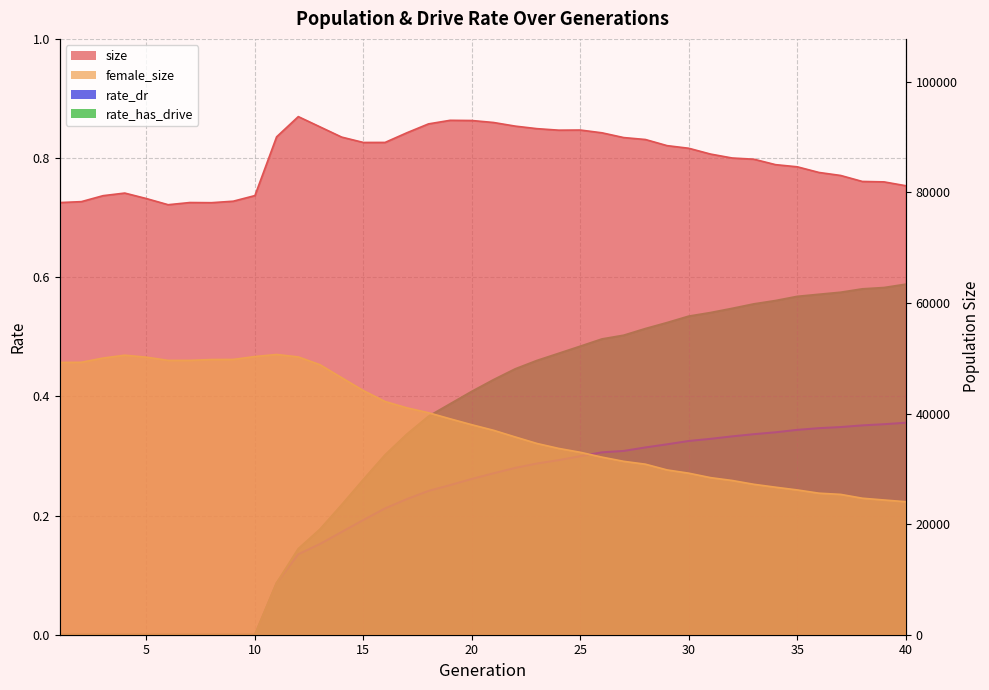

Which series has the widest spread of values?

female_size